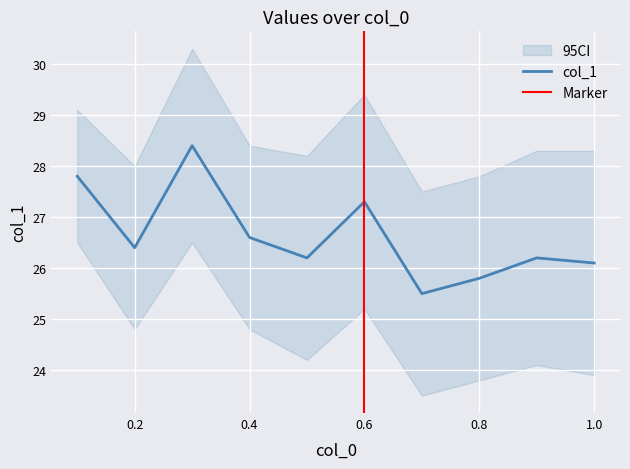

Rank the categories by value from highest to lowest.

0.3, 0.1, 0.6, 0.4, 0.2, 0.5, 0.9, 1.0, 0.8, 0.7